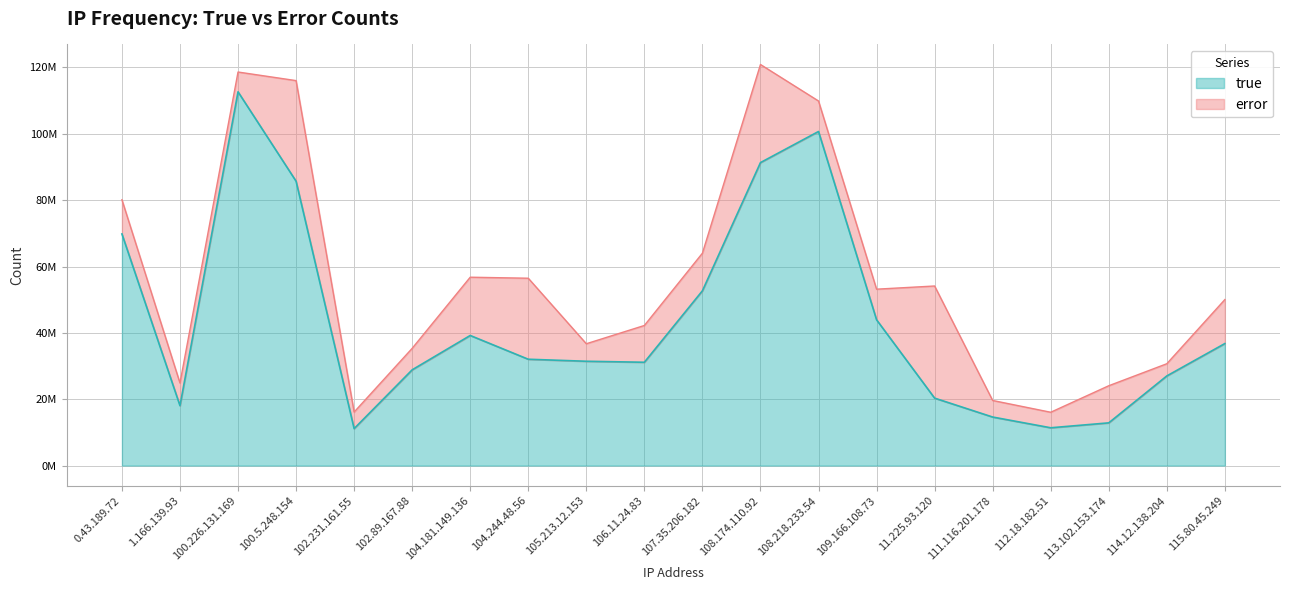

What is the label of the 1st point from the left?

0.43.189.72